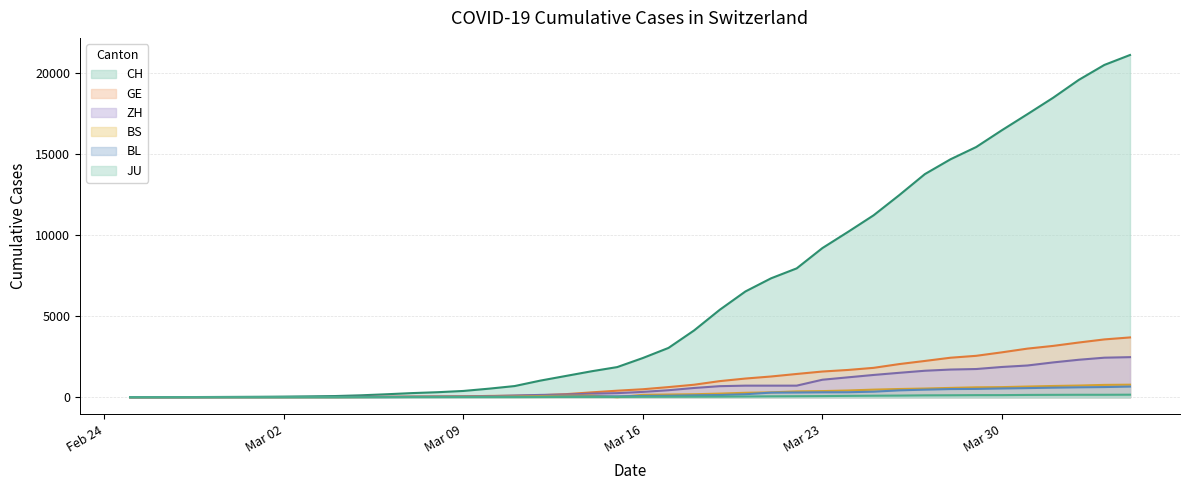

At which label is BL closest to 328?

2020-03-25